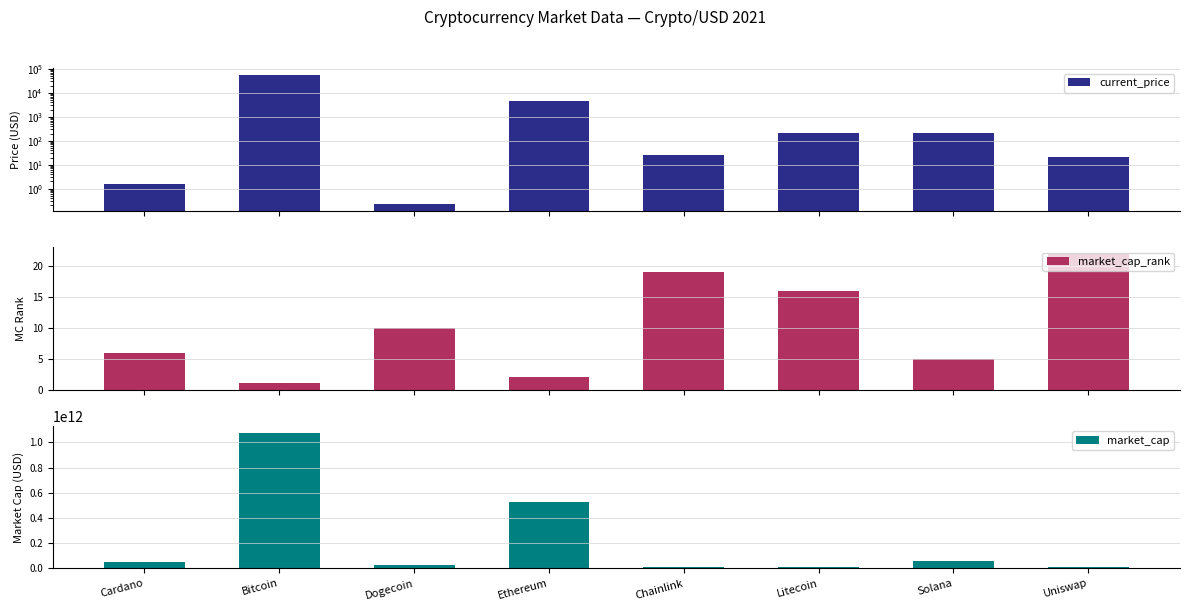

Reading right to left, what are all the values shown in this chart?

current_price: Uniswap=20.2	Solana=204.1	Litecoin=203.8	Chainlink=25.0	Ethereum=4449.0	Dogecoin=0.2	Bitcoin=57229.0	Cardano=1.6
market_cap_rank: Uniswap=22.0	Solana=5.0	Litecoin=16.0	Chainlink=19.0	Ethereum=2.0	Dogecoin=10.0	Bitcoin=1.0	Cardano=6.0
market_cap: Uniswap=9120561529.0	Solana=61900431797.0	Litecoin=14017575481.0	Chainlink=11609953491.0	Ethereum=525668888256.0	Dogecoin=29221397787.0	Bitcoin=1078144906242.0	Cardano=50711962608.0